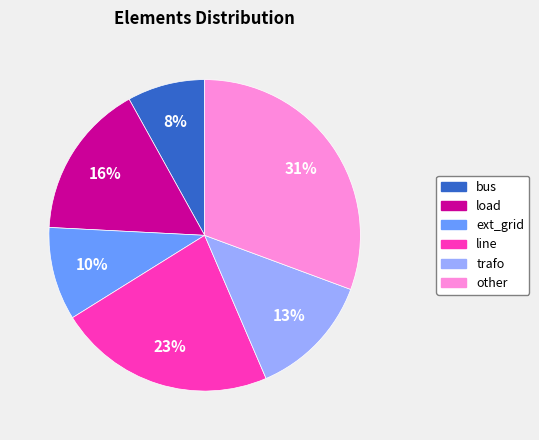

To the nearest percent, what is the average slice percentage?

17%